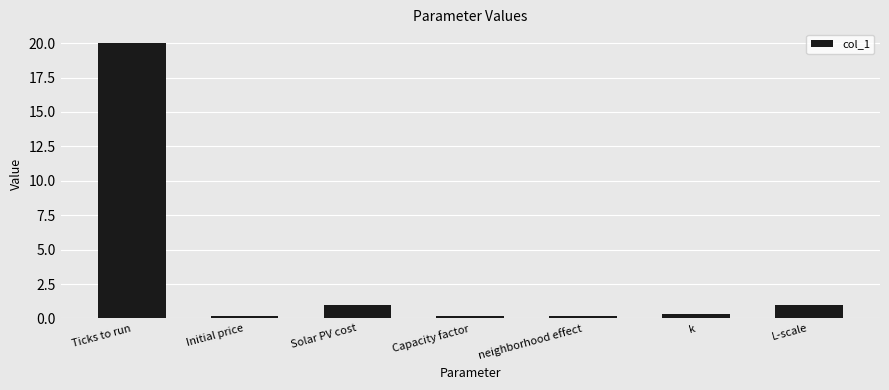

Does the chart contain stacked bars?

No